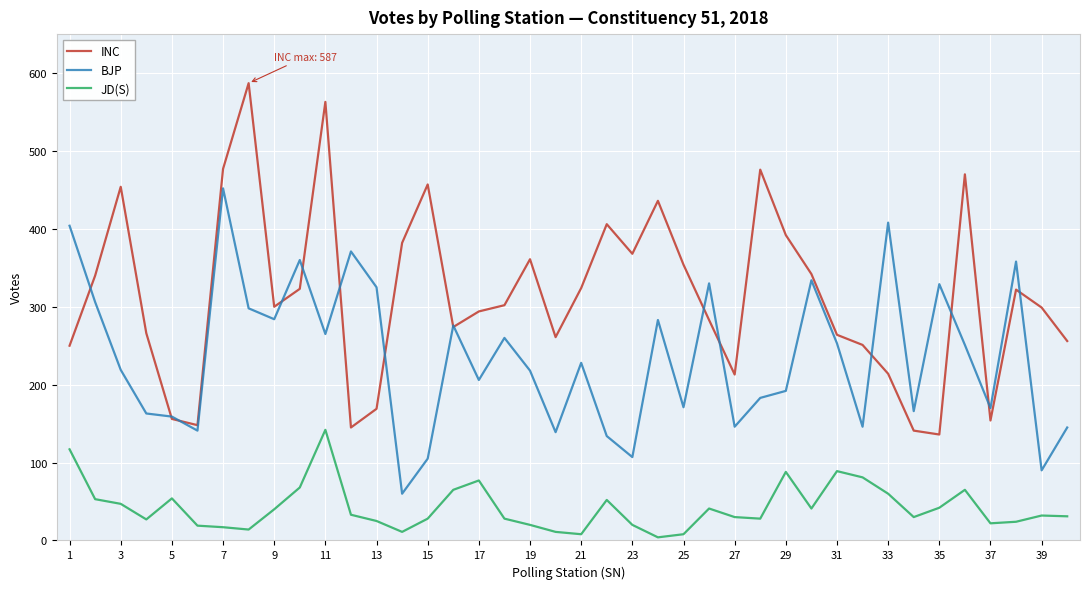

How many values in the BJP series are below 228?

20